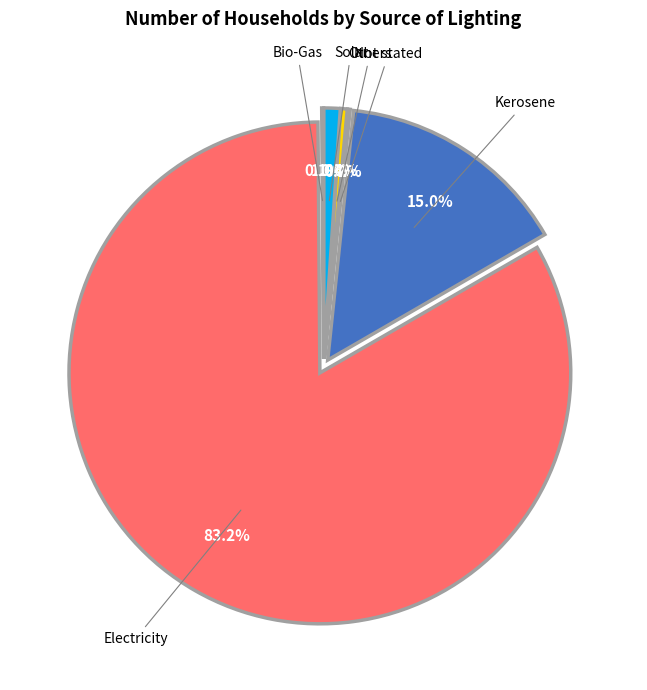

What is the largest slice in the pie chart?

Electricity